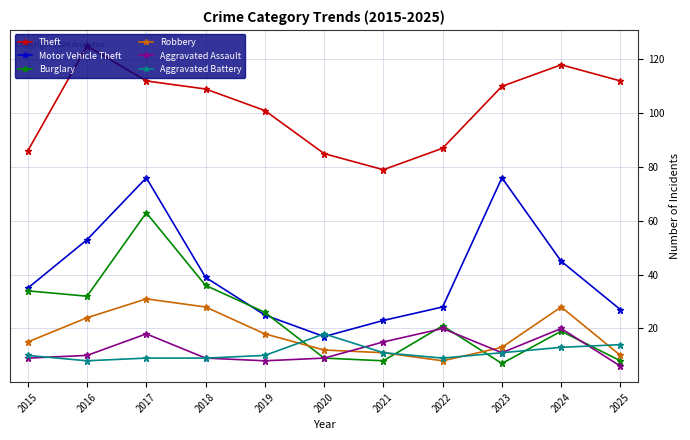

The Aggravated Battery series shows 11 at 2021. True or false?

True